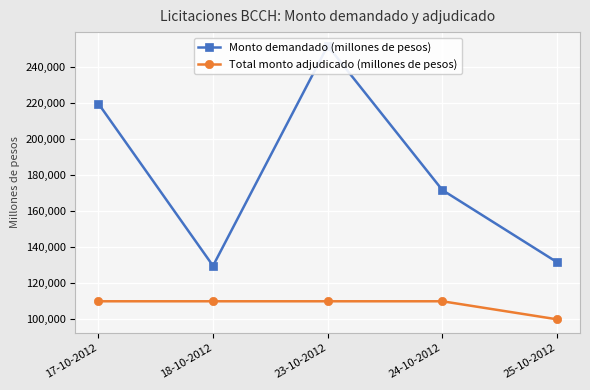

Reading right to left, what are all the values shown in this chart?

Monto demandado (millones de pesos): 131650	171650	251650	129650	219650
Total monto adjudicado (millones de pesos): 100000	110000	110000	110000	110000